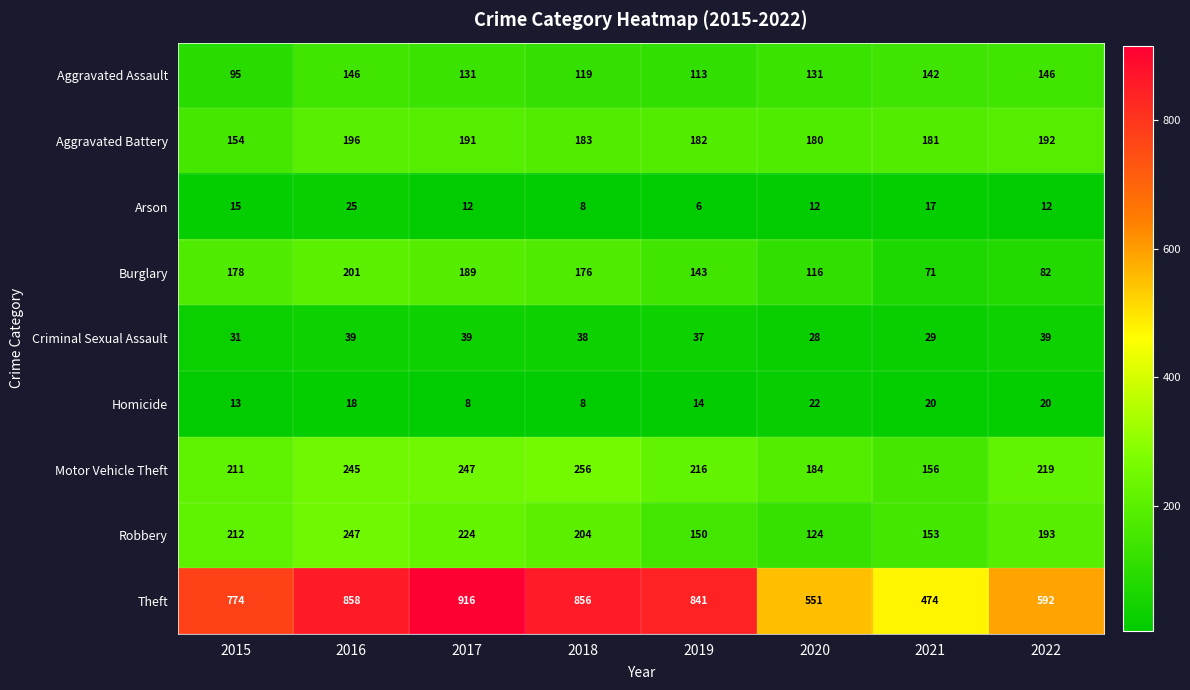

Which category has the lowest value across all series?

2019